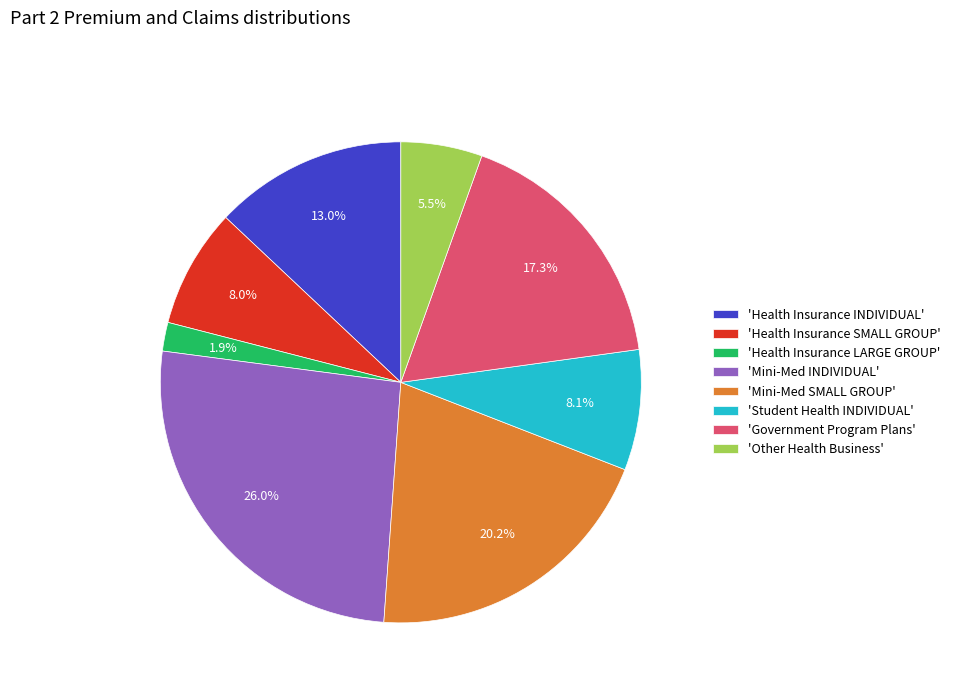

Is there a majority slice in this chart?

No